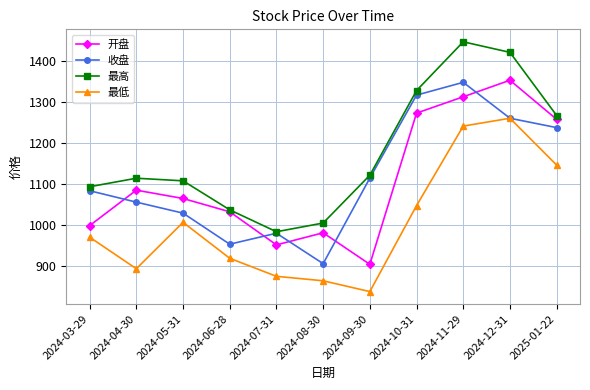

What is the label of the 7th point from the right?

2024-07-31